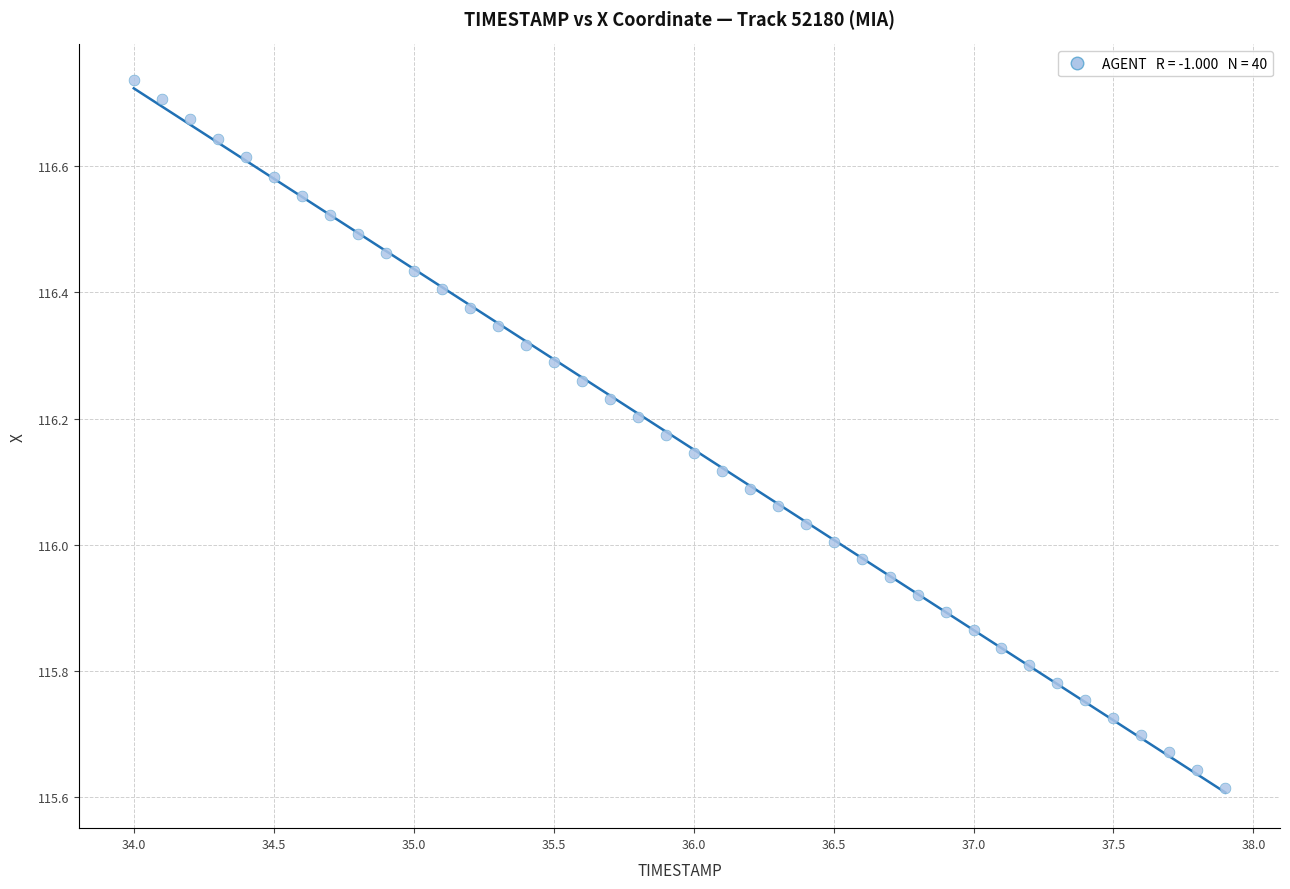

What is the range of Y values (max minus min)?

1.1